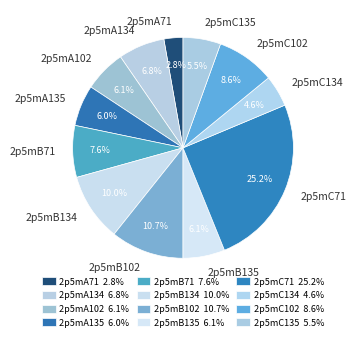

Does any single category account for the majority?

No